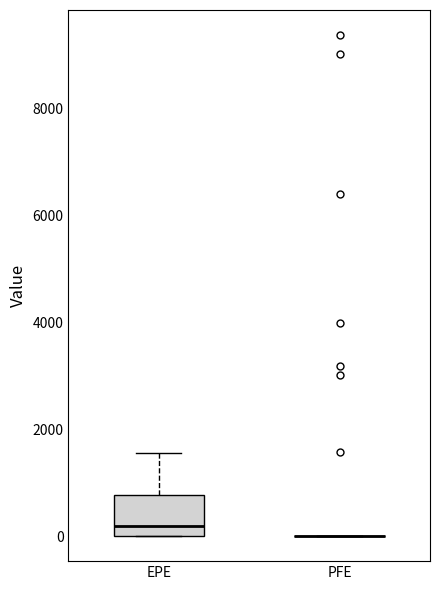

Reading left to right, read every box against the y-axis: the position of its median line, the range the box covers, and the ends of its whiskers. The values are not printed on the chart, so give them approximately, as read against the axis.

EPE: median 200, box 0 to 800, whiskers 0 to 1600
PFE: box collapsed to a line at 0, whiskers 0 to 0